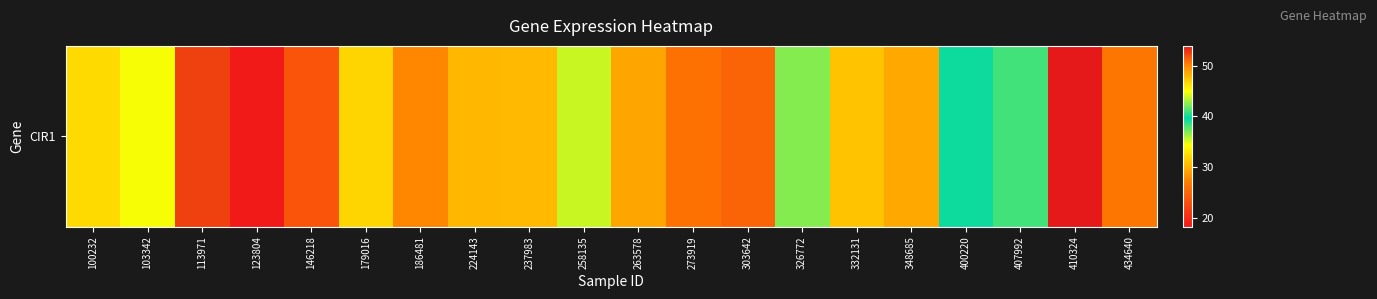

What is the difference between the maximum and second lowest values?

30.5